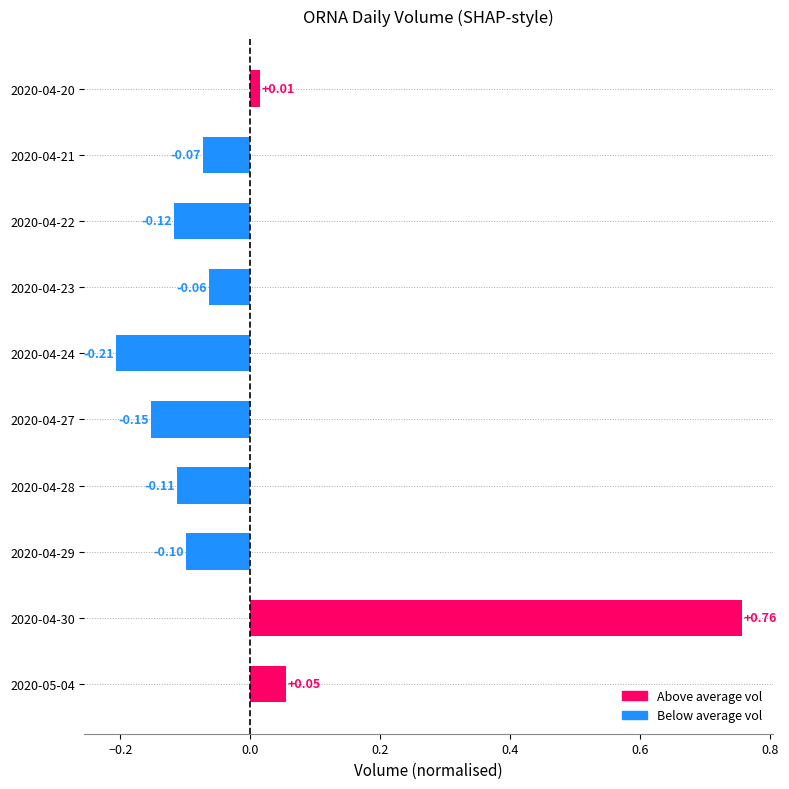

Rank the categories by value from lowest to highest.

2020-04-24, 2020-04-27, 2020-04-22, 2020-04-28, 2020-04-29, 2020-04-21, 2020-04-23, 2020-04-20, 2020-05-04, 2020-04-30